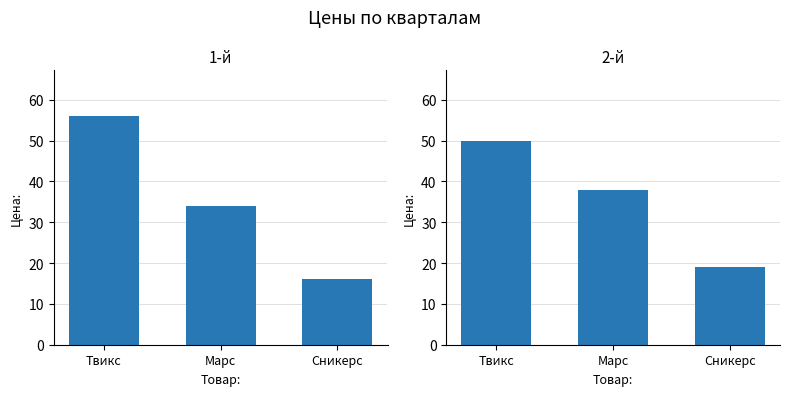

What position from the right is Марс?

2